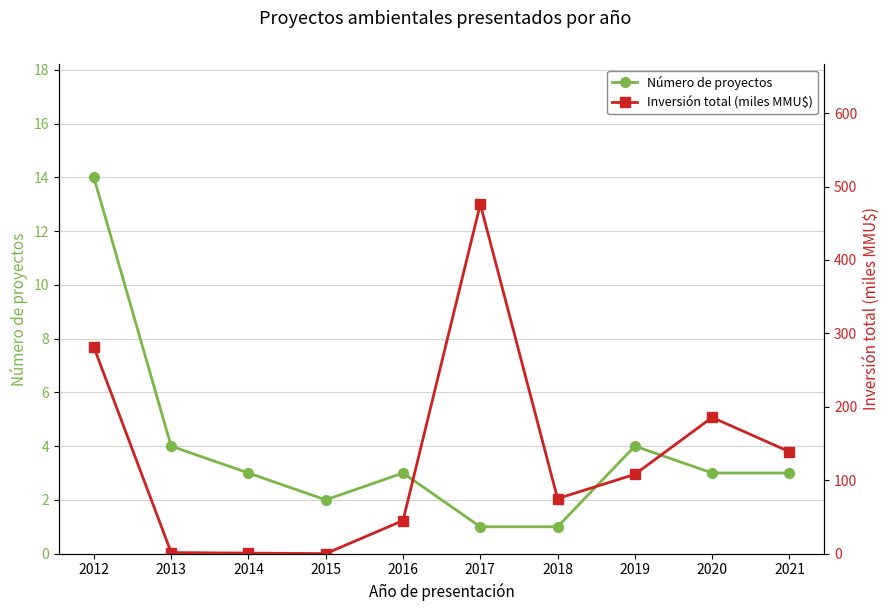

At how many categories does at least one series exceed 146?

3